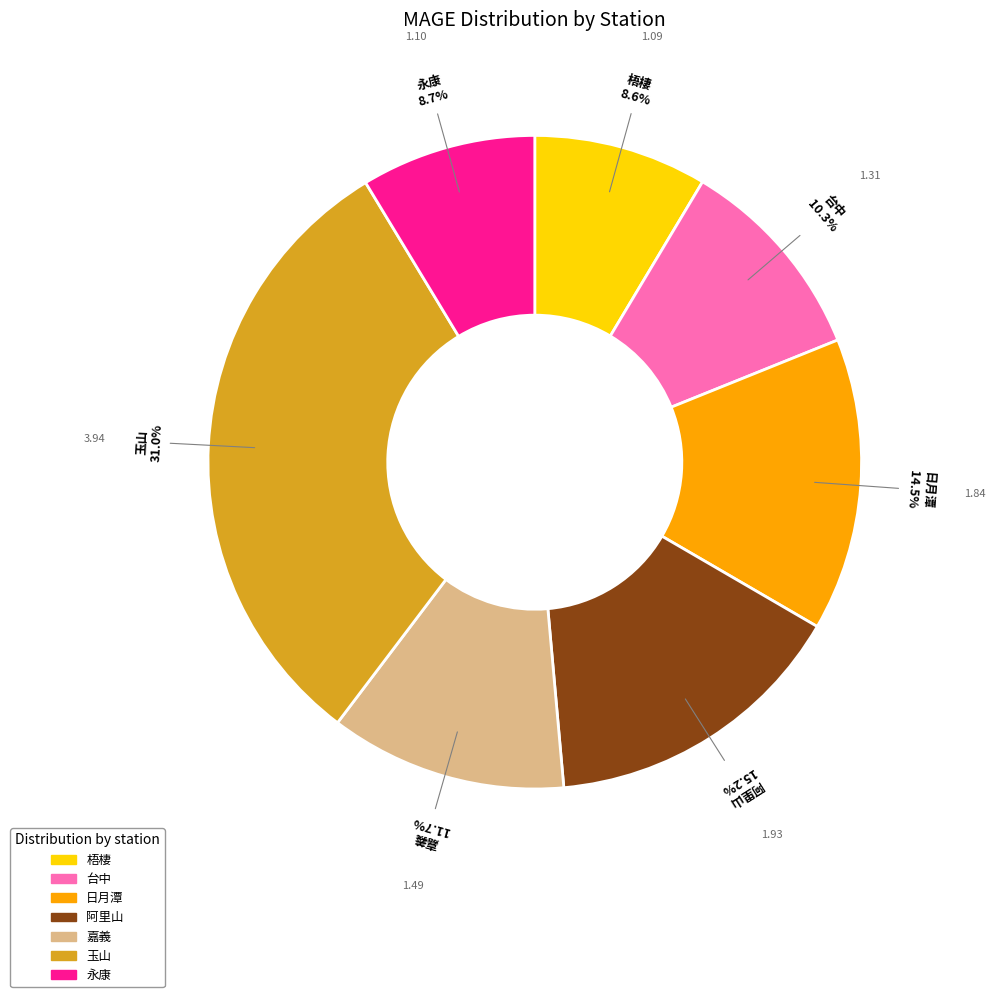

How many segments does this pie chart have?

7